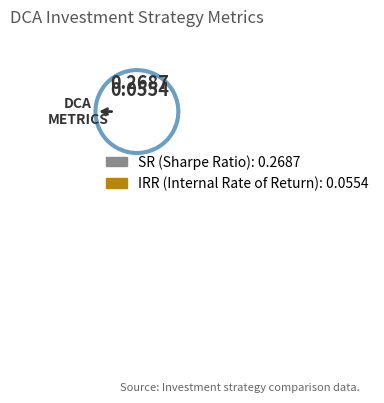

What is the smallest slice in the pie chart?

IRR